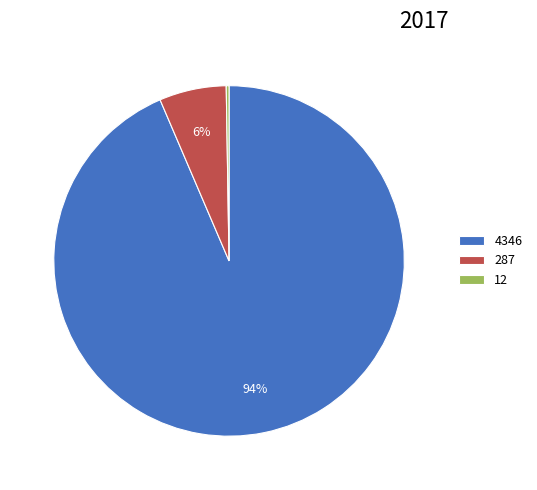

Combined, do 287 and 4346 account for over 50%?

Yes